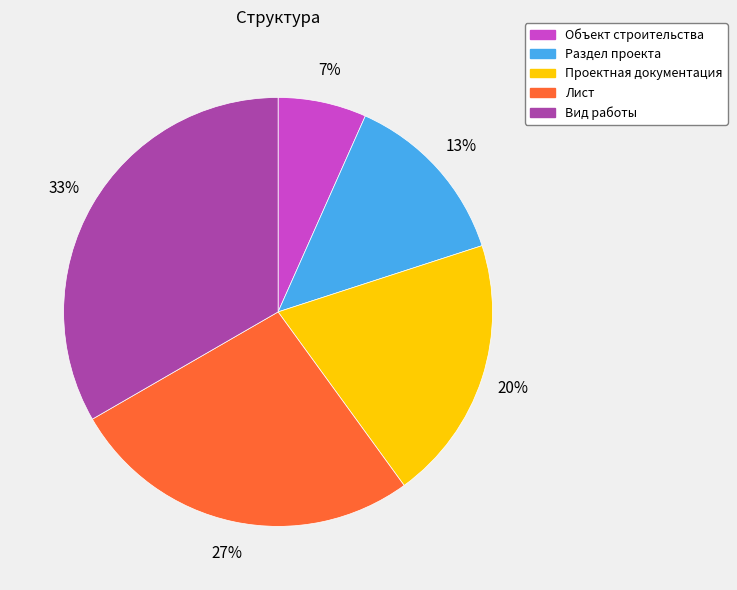

How many segments does this pie chart have?

5